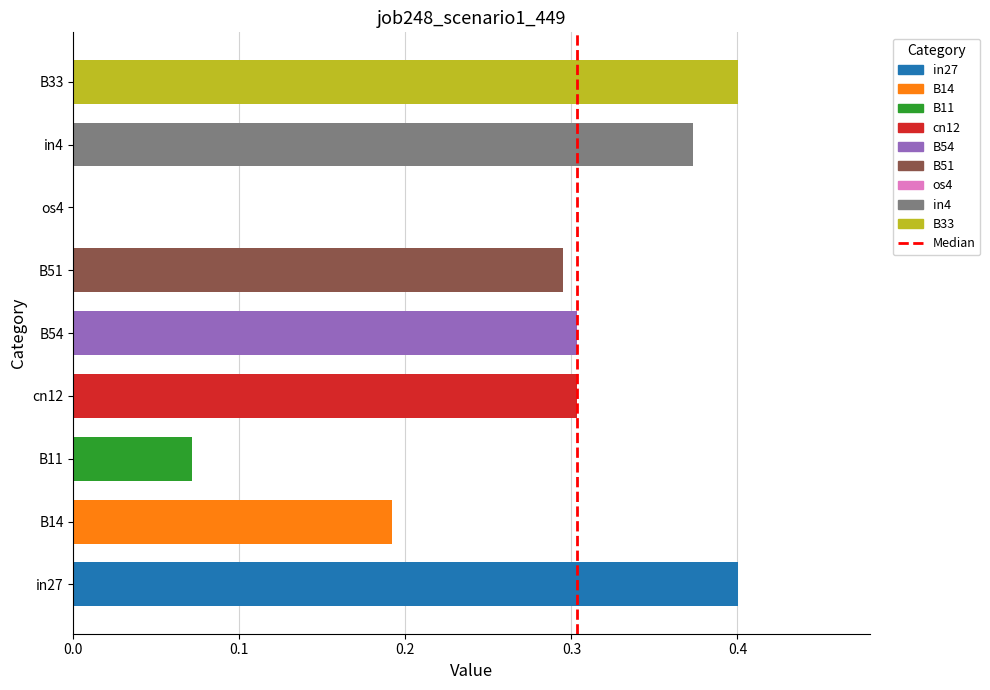

Which has a higher value, os4 or B54?

B54